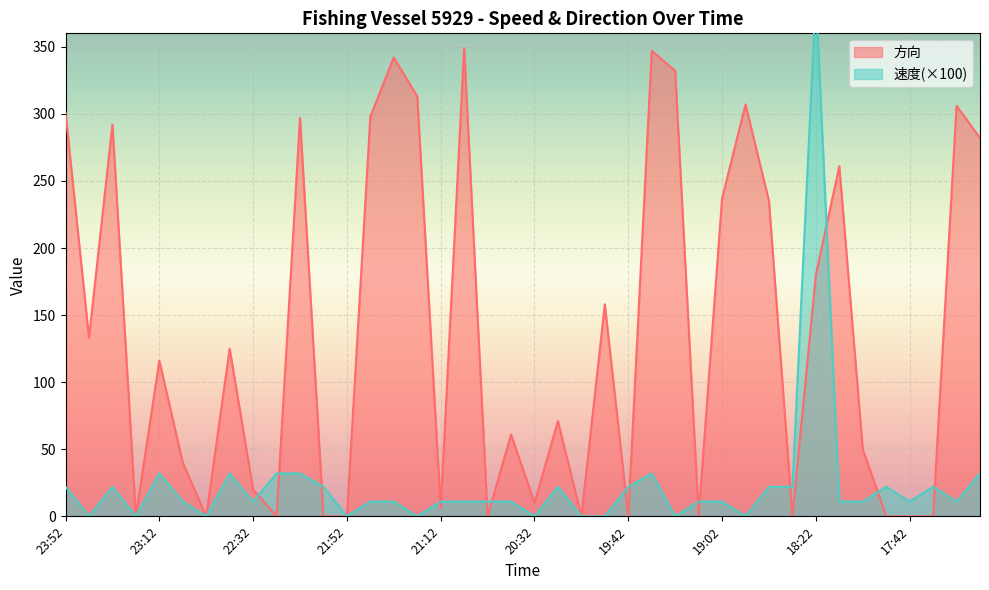

Does the chart display data point markers on the line(s)?

No